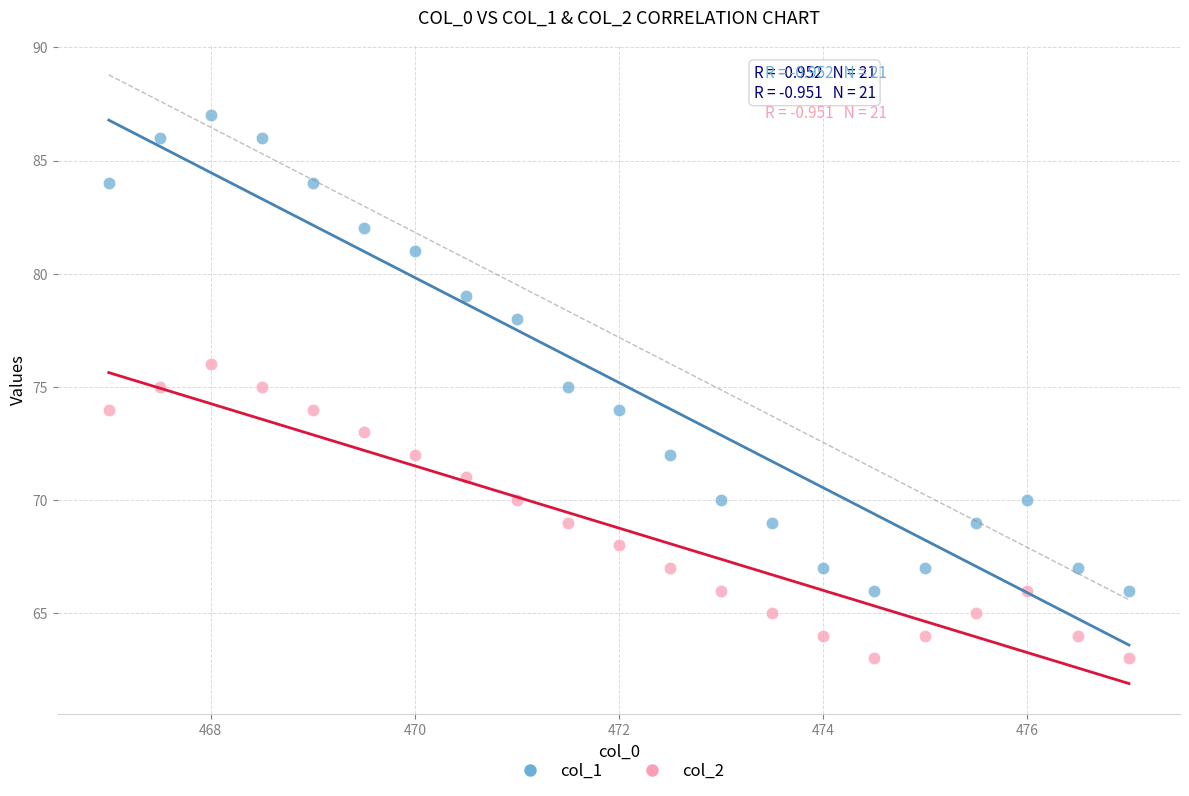

Across all data points, what is the range of Y values (max minus min)?

24